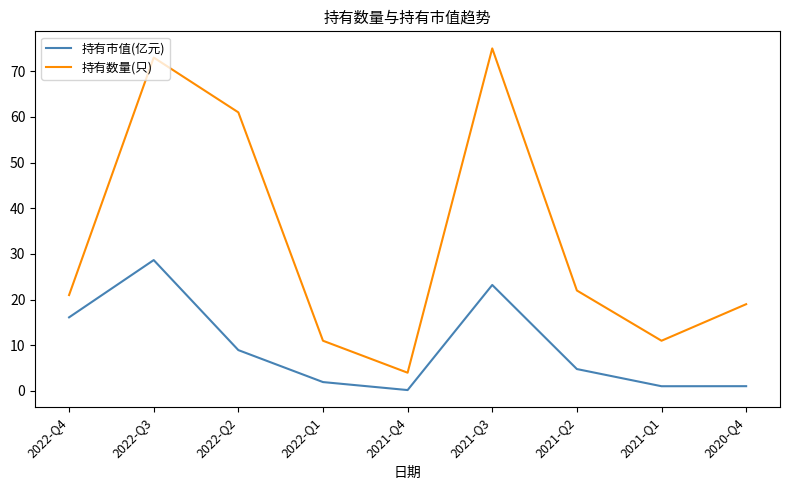

How many distinct data groups are displayed?

2